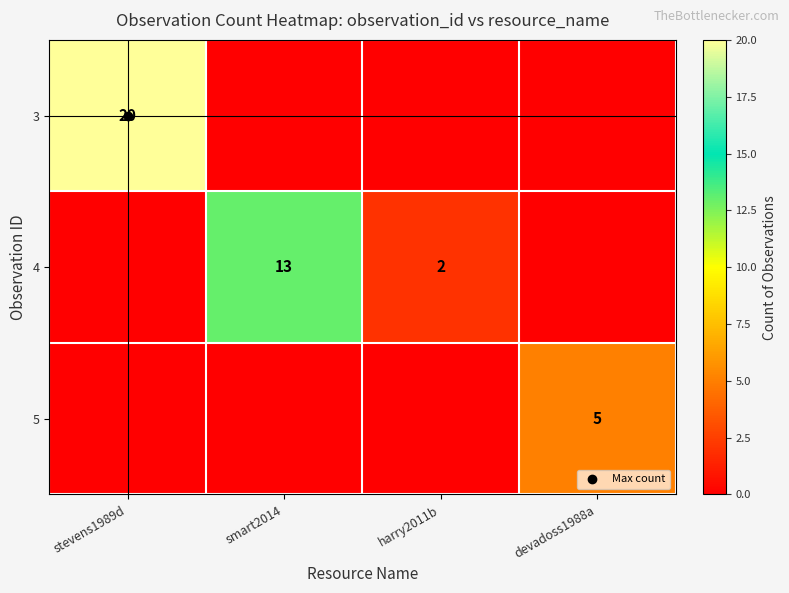

Between smart2014 and devadoss1988a, which series saw the biggest shift?

4